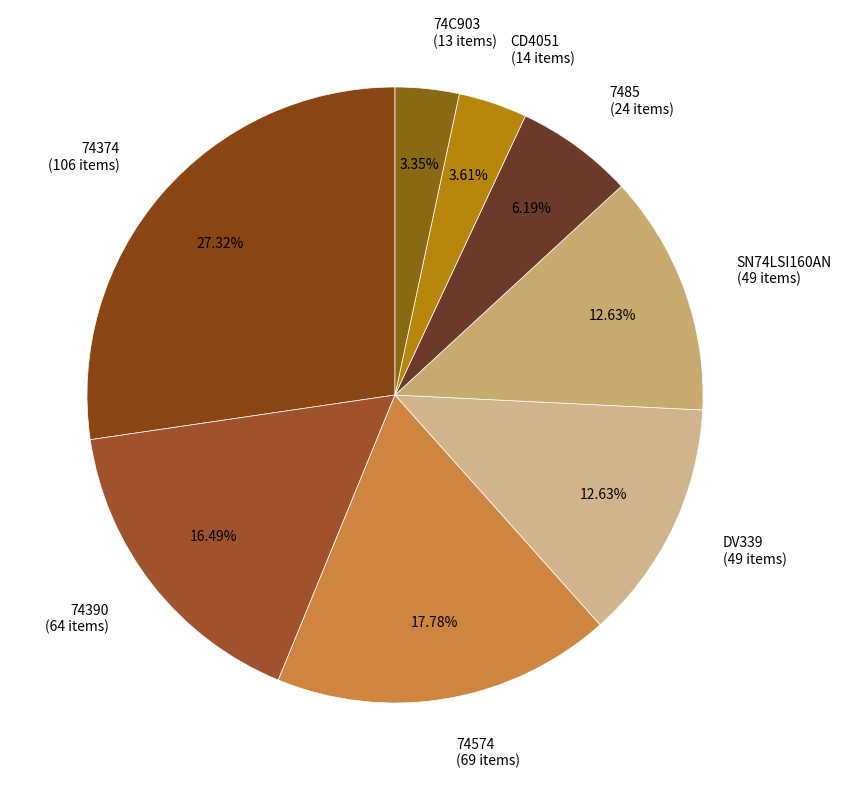

Combined, do 7485 and 74374 account for over 50%?

No